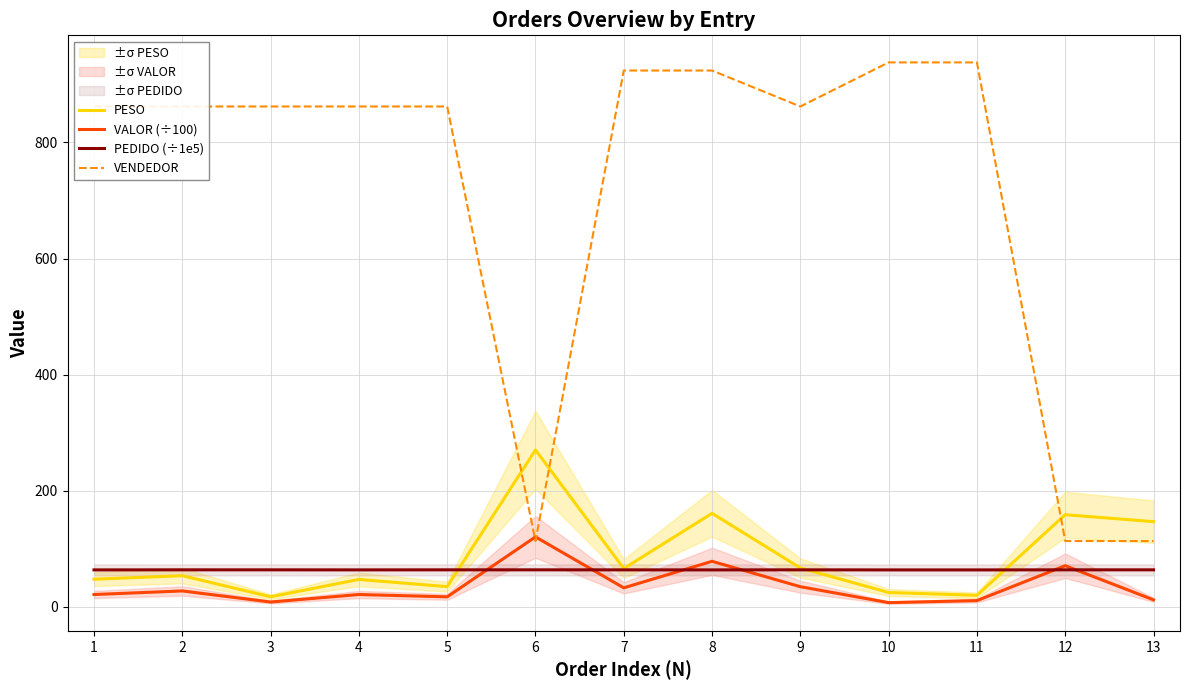

Does the chart display data point markers on the line(s)?

No